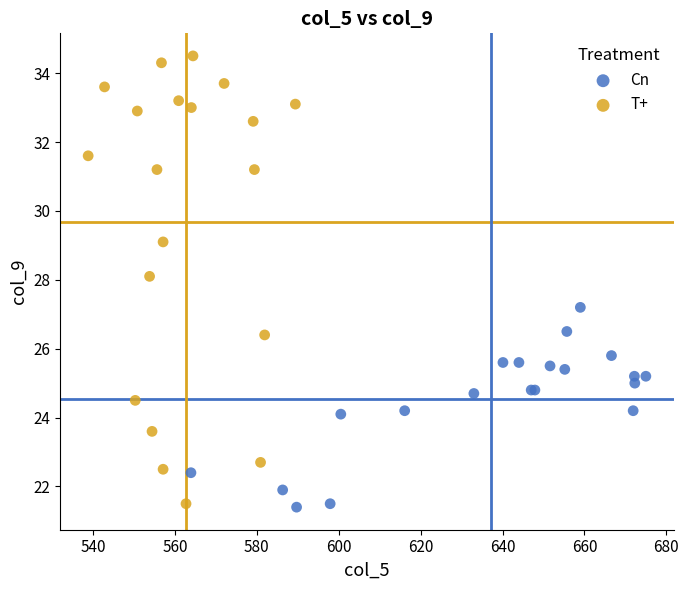

Which series contains the highest Y value?

T+